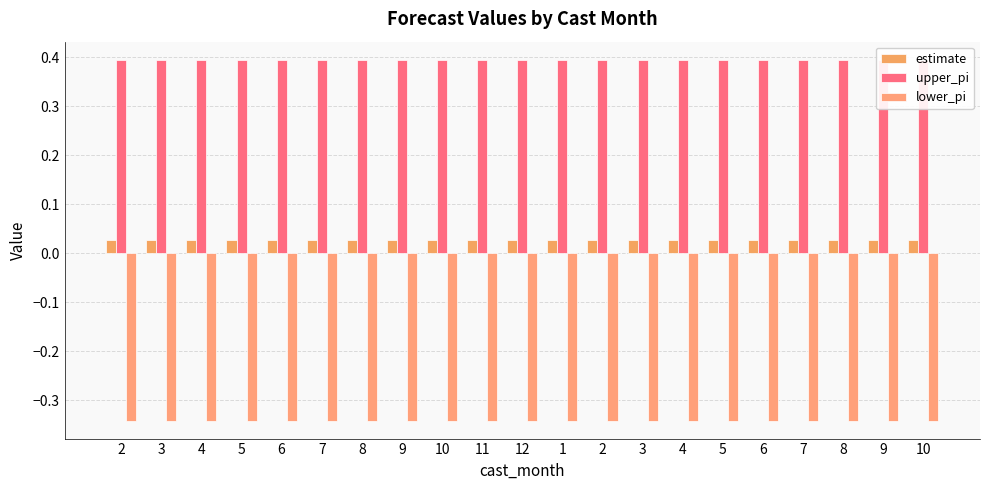

List the labels in order of estimate value, largest first.

3, 4, 5, 6, 7, 8, 9, 10, 11, 12, 1, 2, 3, 4, 5, 6, 7, 8, 9, 10, 2